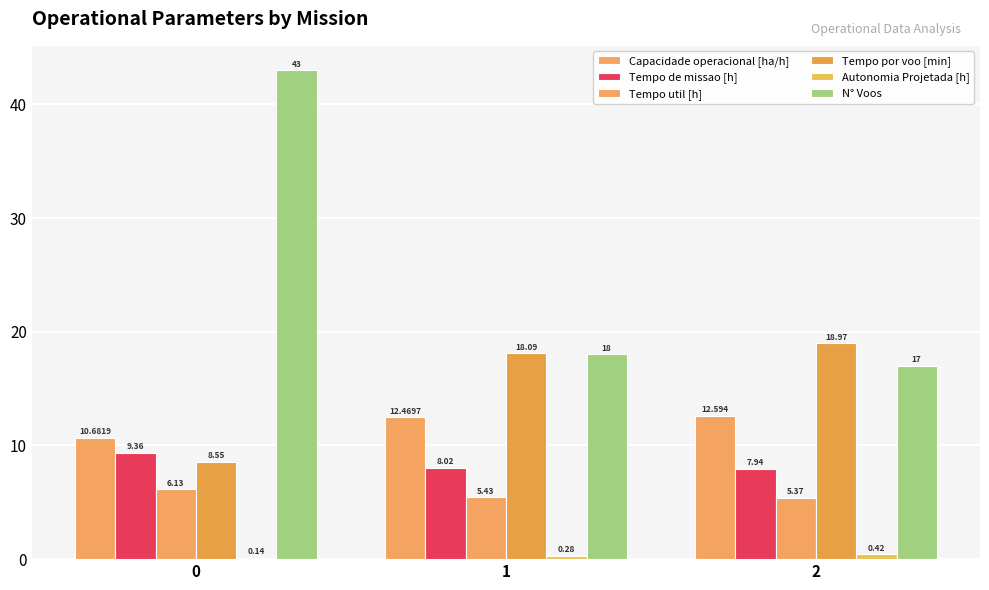

How many values in the Tempo por voo [min] series are below 18?

1